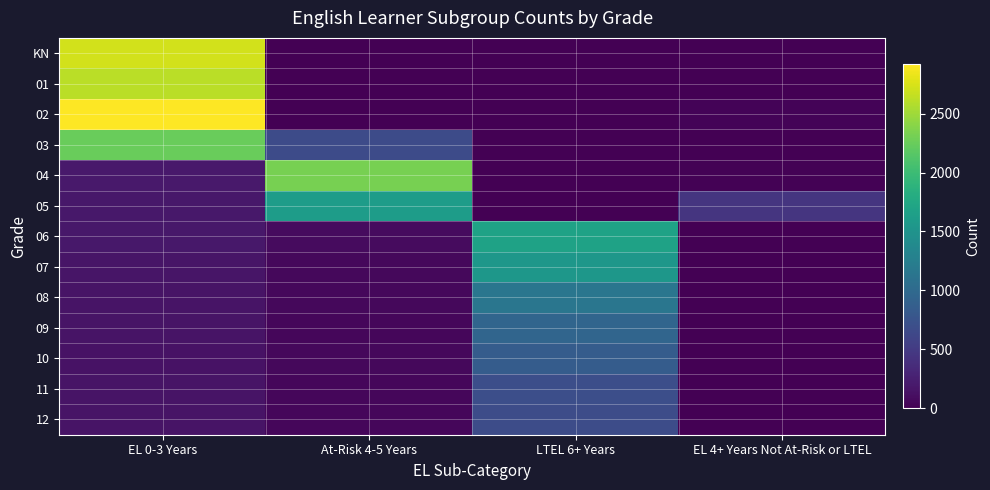

List the series in order of their peak value, lowest first.

12, 11, 10, 09, 08, 07, 05, 06, 03, 04, 01, KN, 02